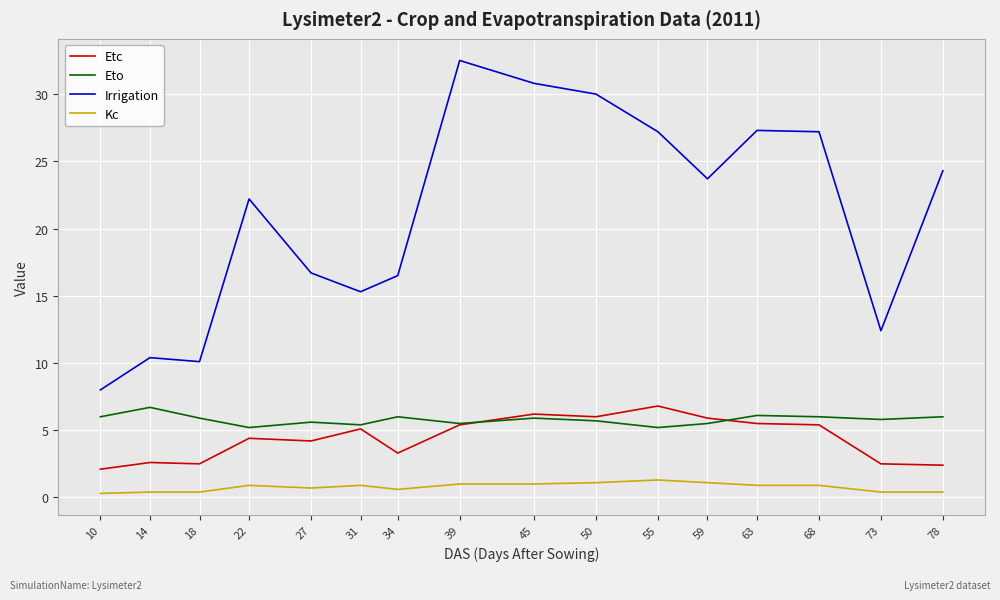

At which label does Irrigation reach its minimum?

10